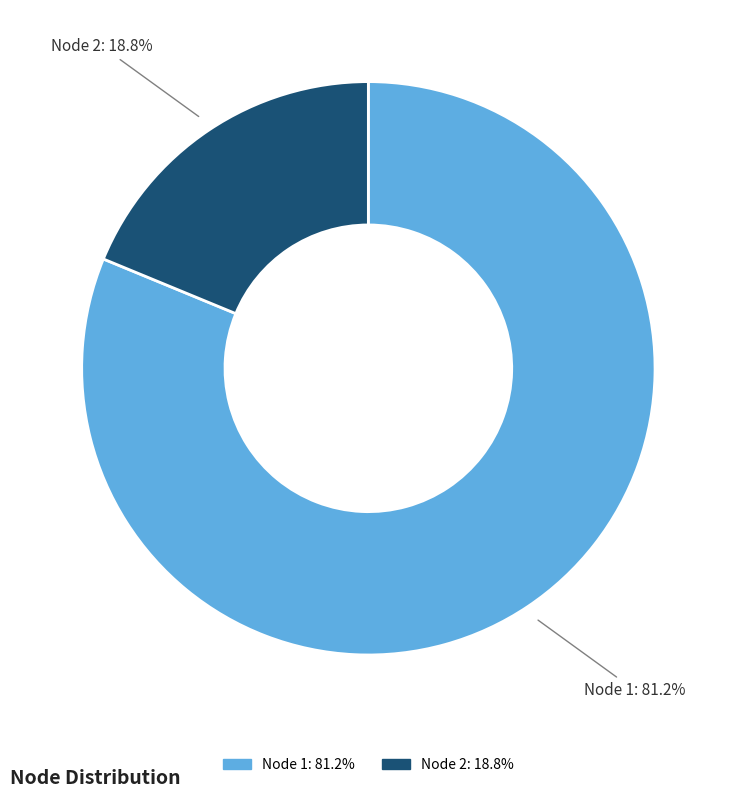

Does any single category account for the majority?

Yes